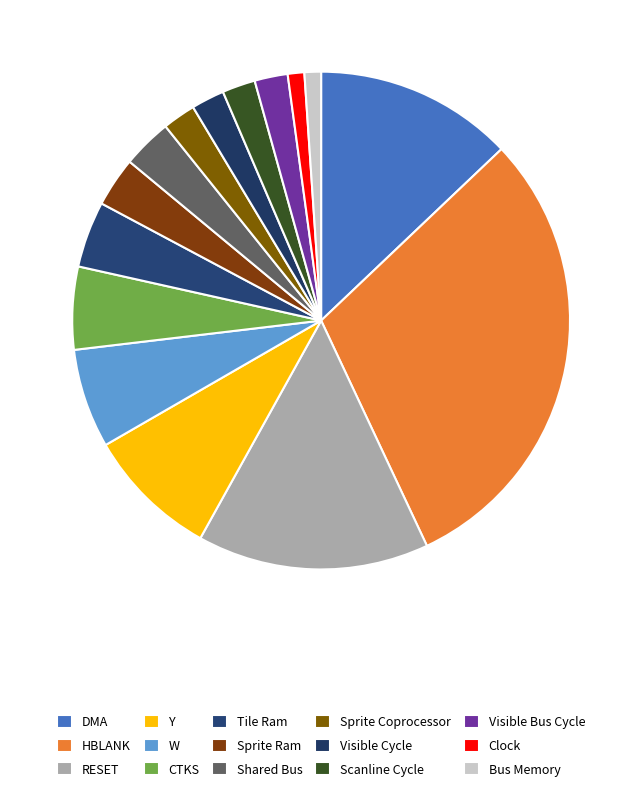

Count the number of slices in the pie.

15